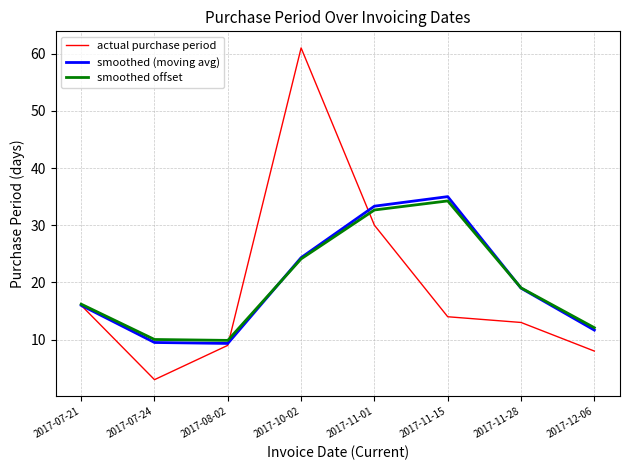

Is the value of smoothed (moving avg) at 2017-11-15 greater than the value of actual purchase period at 2017-07-24?

Yes